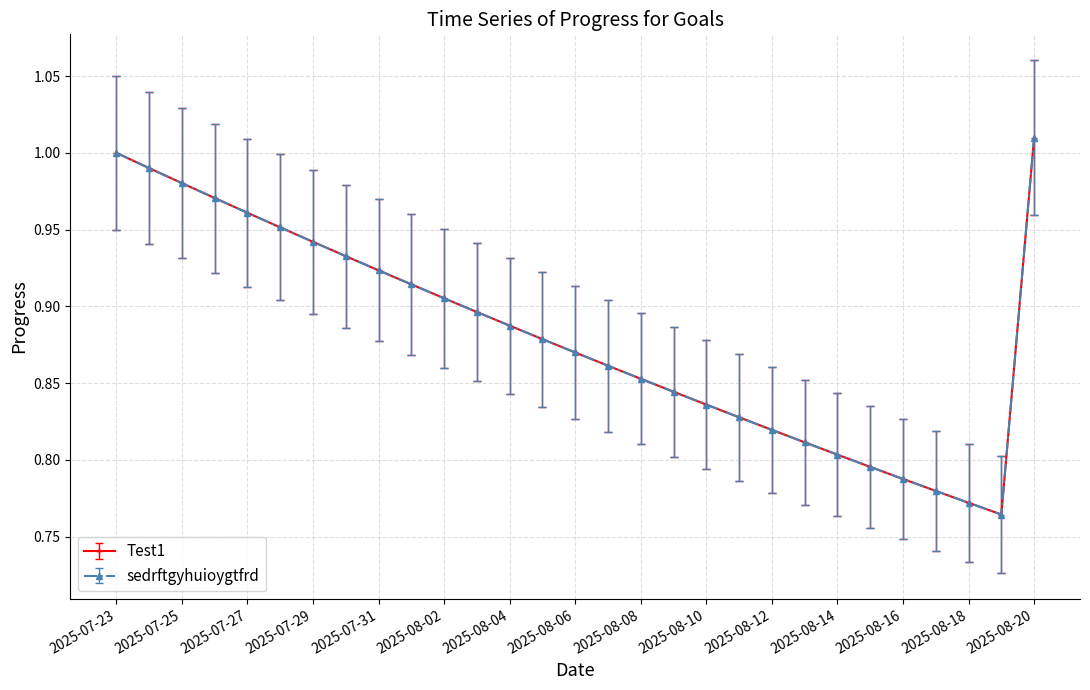

Which label corresponds to the smallest value in the chart?

2025-08-19